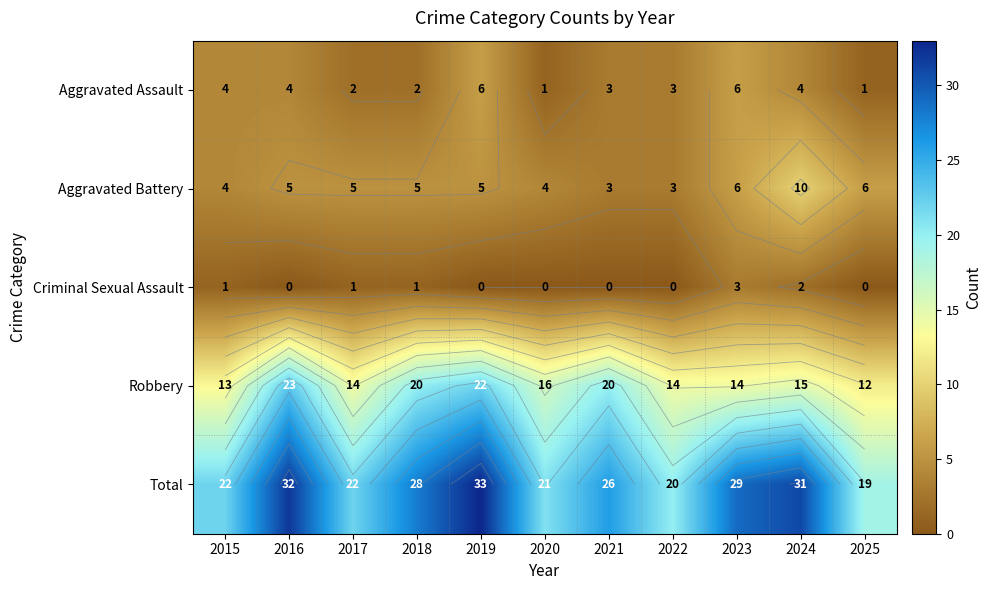

At how many categories does at least one series exceed 21?

8